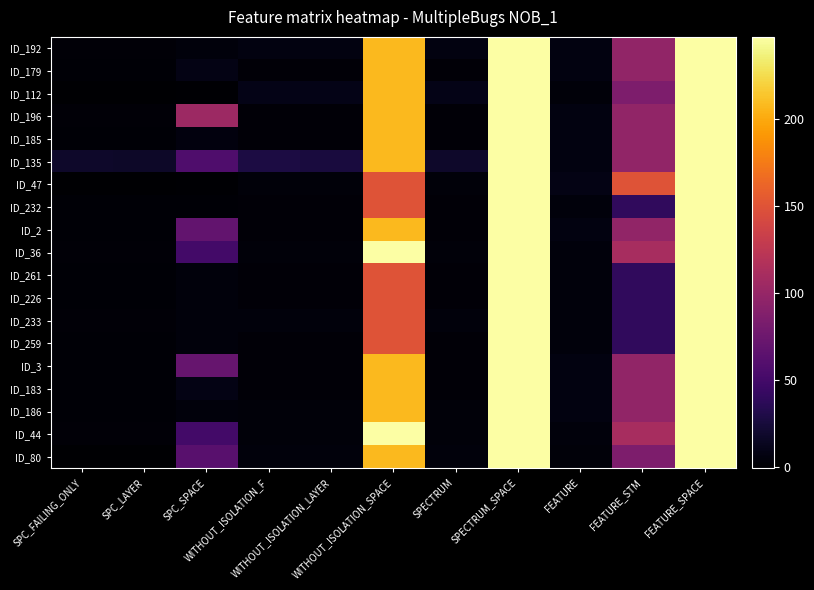

Reading right to left, extract all data points from this chart.

ID_192: FEATURE_SPACE=247	FEATURE_STM=97	FEATURE=6	SPECTRUM_SPACE=247	SPECTRUM=6	WITHOUT_ISOLATION_SPACE=208	WITHOUT_ISOLATION_LAYER=6	WITHOUT_ISOLATION_F=6	SPC_SPACE=4	SPC_LAYER=2	SPC_FAILING_ONLY=2
ID_179: FEATURE_SPACE=247	FEATURE_STM=97	FEATURE=6	SPECTRUM_SPACE=247	SPECTRUM=2	WITHOUT_ISOLATION_SPACE=208	WITHOUT_ISOLATION_LAYER=2	WITHOUT_ISOLATION_F=2	SPC_SPACE=8	SPC_LAYER=1	SPC_FAILING_ONLY=1
ID_112: FEATURE_SPACE=247	FEATURE_STM=85	FEATURE=3	SPECTRUM_SPACE=247	SPECTRUM=9	WITHOUT_ISOLATION_SPACE=208	WITHOUT_ISOLATION_LAYER=9	WITHOUT_ISOLATION_F=9	SPC_SPACE=0	SPC_LAYER=-1	SPC_FAILING_ONLY=-1
ID_196: FEATURE_SPACE=247	FEATURE_STM=97	FEATURE=6	SPECTRUM_SPACE=247	SPECTRUM=2	WITHOUT_ISOLATION_SPACE=208	WITHOUT_ISOLATION_LAYER=2	WITHOUT_ISOLATION_F=2	SPC_SPACE=104	SPC_LAYER=2	SPC_FAILING_ONLY=2
ID_185: FEATURE_SPACE=247	FEATURE_STM=97	FEATURE=6	SPECTRUM_SPACE=247	SPECTRUM=2	WITHOUT_ISOLATION_SPACE=208	WITHOUT_ISOLATION_LAYER=2	WITHOUT_ISOLATION_F=2	SPC_SPACE=5	SPC_LAYER=1	SPC_FAILING_ONLY=1
ID_135: FEATURE_SPACE=247	FEATURE_STM=97	FEATURE=6	SPECTRUM_SPACE=247	SPECTRUM=18	WITHOUT_ISOLATION_SPACE=208	WITHOUT_ISOLATION_LAYER=26	WITHOUT_ISOLATION_F=28	SPC_SPACE=57	SPC_LAYER=17	SPC_FAILING_ONLY=18
ID_47: FEATURE_SPACE=247	FEATURE_STM=150	FEATURE=8	SPECTRUM_SPACE=247	SPECTRUM=3	WITHOUT_ISOLATION_SPACE=150	WITHOUT_ISOLATION_LAYER=3	WITHOUT_ISOLATION_F=3	SPC_SPACE=0	SPC_LAYER=-1	SPC_FAILING_ONLY=-1
ID_232: FEATURE_SPACE=247	FEATURE_STM=39	FEATURE=4	SPECTRUM_SPACE=247	SPECTRUM=2	WITHOUT_ISOLATION_SPACE=150	WITHOUT_ISOLATION_LAYER=2	WITHOUT_ISOLATION_F=2	SPC_SPACE=1	SPC_LAYER=1	SPC_FAILING_ONLY=1
ID_2: FEATURE_SPACE=247	FEATURE_STM=97	FEATURE=6	SPECTRUM_SPACE=247	SPECTRUM=2	WITHOUT_ISOLATION_SPACE=208	WITHOUT_ISOLATION_LAYER=2	WITHOUT_ISOLATION_F=2	SPC_SPACE=68	SPC_LAYER=1	SPC_FAILING_ONLY=1
ID_36: FEATURE_SPACE=247	FEATURE_STM=111	FEATURE=4	SPECTRUM_SPACE=247	SPECTRUM=3	WITHOUT_ISOLATION_SPACE=247	WITHOUT_ISOLATION_LAYER=3	WITHOUT_ISOLATION_F=3	SPC_SPACE=50	SPC_LAYER=2	SPC_FAILING_ONLY=2
ID_261: FEATURE_SPACE=247	FEATURE_STM=39	FEATURE=4	SPECTRUM_SPACE=247	SPECTRUM=2	WITHOUT_ISOLATION_SPACE=150	WITHOUT_ISOLATION_LAYER=2	WITHOUT_ISOLATION_F=2	SPC_SPACE=4	SPC_LAYER=1	SPC_FAILING_ONLY=1
ID_226: FEATURE_SPACE=247	FEATURE_STM=39	FEATURE=4	SPECTRUM_SPACE=247	SPECTRUM=2	WITHOUT_ISOLATION_SPACE=150	WITHOUT_ISOLATION_LAYER=2	WITHOUT_ISOLATION_F=2	SPC_SPACE=4	SPC_LAYER=1	SPC_FAILING_ONLY=1
ID_233: FEATURE_SPACE=247	FEATURE_STM=39	FEATURE=4	SPECTRUM_SPACE=247	SPECTRUM=4	WITHOUT_ISOLATION_SPACE=150	WITHOUT_ISOLATION_LAYER=4	WITHOUT_ISOLATION_F=4	SPC_SPACE=4	SPC_LAYER=2	SPC_FAILING_ONLY=2
ID_259: FEATURE_SPACE=247	FEATURE_STM=39	FEATURE=4	SPECTRUM_SPACE=247	SPECTRUM=2	WITHOUT_ISOLATION_SPACE=150	WITHOUT_ISOLATION_LAYER=2	WITHOUT_ISOLATION_F=2	SPC_SPACE=4	SPC_LAYER=1	SPC_FAILING_ONLY=1
ID_3: FEATURE_SPACE=247	FEATURE_STM=97	FEATURE=6	SPECTRUM_SPACE=247	SPECTRUM=2	WITHOUT_ISOLATION_SPACE=208	WITHOUT_ISOLATION_LAYER=2	WITHOUT_ISOLATION_F=2	SPC_SPACE=71	SPC_LAYER=1	SPC_FAILING_ONLY=1
ID_183: FEATURE_SPACE=247	FEATURE_STM=97	FEATURE=6	SPECTRUM_SPACE=247	SPECTRUM=2	WITHOUT_ISOLATION_SPACE=208	WITHOUT_ISOLATION_LAYER=2	WITHOUT_ISOLATION_F=2	SPC_SPACE=8	SPC_LAYER=1	SPC_FAILING_ONLY=1
ID_186: FEATURE_SPACE=247	FEATURE_STM=97	FEATURE=6	SPECTRUM_SPACE=247	SPECTRUM=3	WITHOUT_ISOLATION_SPACE=208	WITHOUT_ISOLATION_LAYER=3	WITHOUT_ISOLATION_F=3	SPC_SPACE=4	SPC_LAYER=1	SPC_FAILING_ONLY=1
ID_44: FEATURE_SPACE=247	FEATURE_STM=111	FEATURE=4	SPECTRUM_SPACE=247	SPECTRUM=3	WITHOUT_ISOLATION_SPACE=247	WITHOUT_ISOLATION_LAYER=3	WITHOUT_ISOLATION_F=3	SPC_SPACE=50	SPC_LAYER=2	SPC_FAILING_ONLY=2
ID_80: FEATURE_SPACE=247	FEATURE_STM=85	FEATURE=3	SPECTRUM_SPACE=247	SPECTRUM=4	WITHOUT_ISOLATION_SPACE=208	WITHOUT_ISOLATION_LAYER=4	WITHOUT_ISOLATION_F=4	SPC_SPACE=62	SPC_LAYER=-1	SPC_FAILING_ONLY=-1